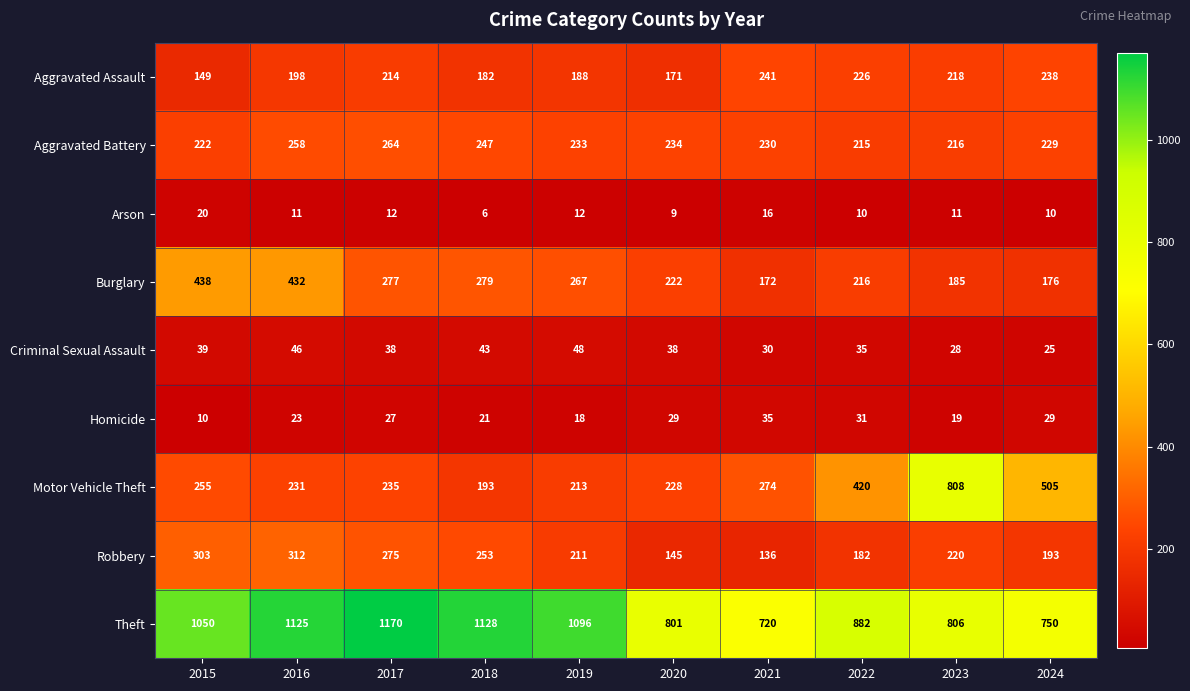

Read the Motor Vehicle Theft value at 2019, to the nearest 10.

210